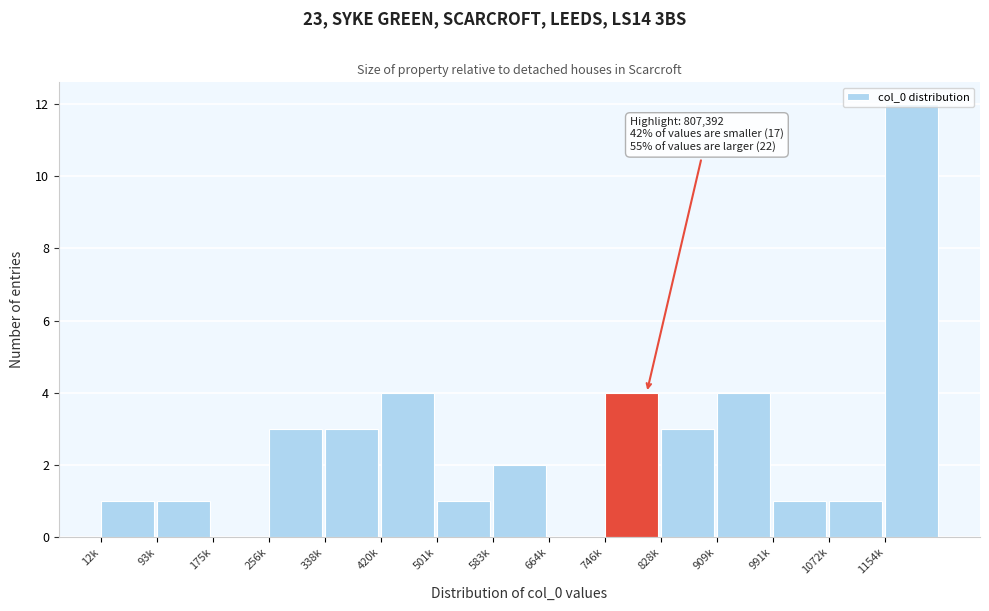

What is the maximum value shown in the chart?

12